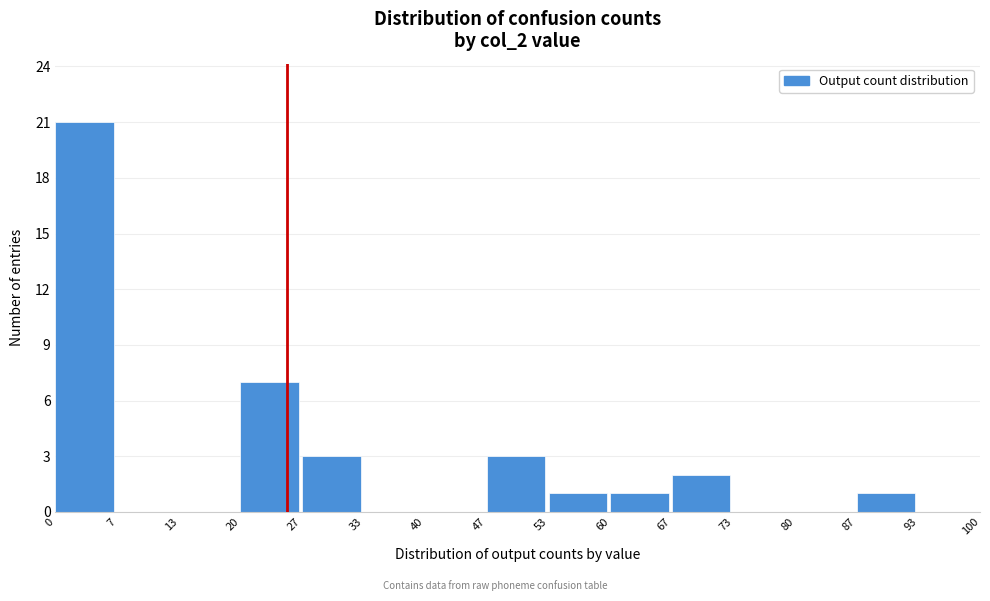

Reading left to right, list every bar in this chart as the range it spans on the x-axis followed by its height. The values are not printed on the chart, so give them approximately, as read against the axis.

0 to 7: 21
7 to 13: 0
13 to 20: 0
20 to 27: 7
27 to 33: 3
33 to 40: 0
40 to 47: 0
47 to 53: 3
53 to 60: 1
60 to 67: 1
67 to 73: 2
73 to 80: 0
80 to 87: 0
87 to 93: 1
93 to 100: 0